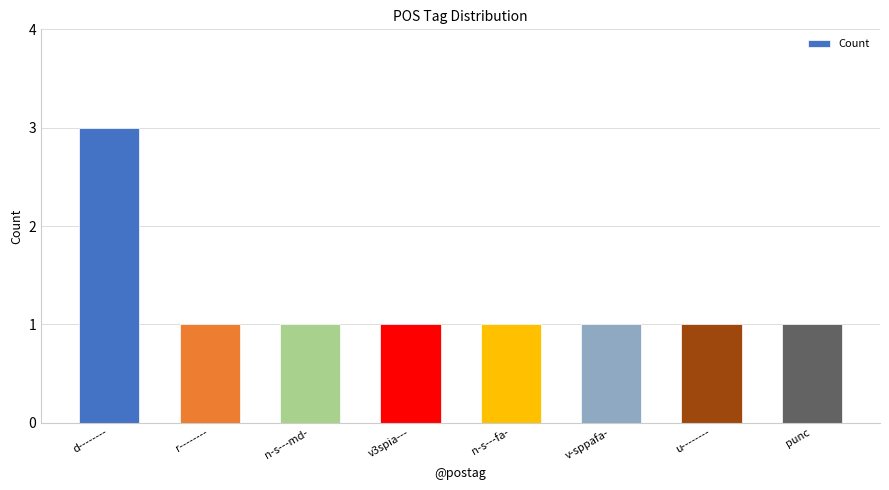

How many series are shown in this chart?

1